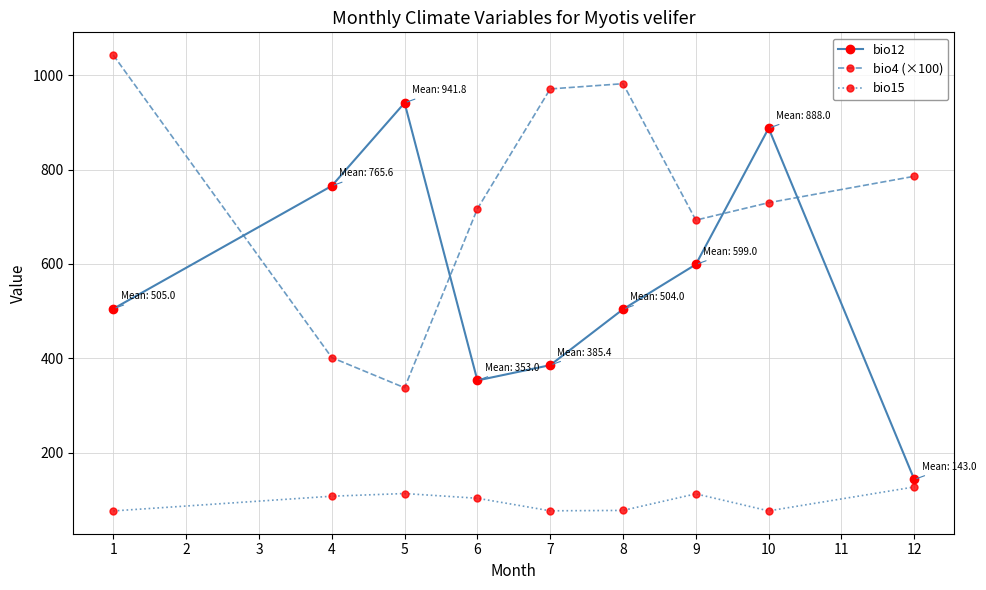

Rank the series by their average value, from lowest to highest.

bio15, bio12, bio4 (×100)